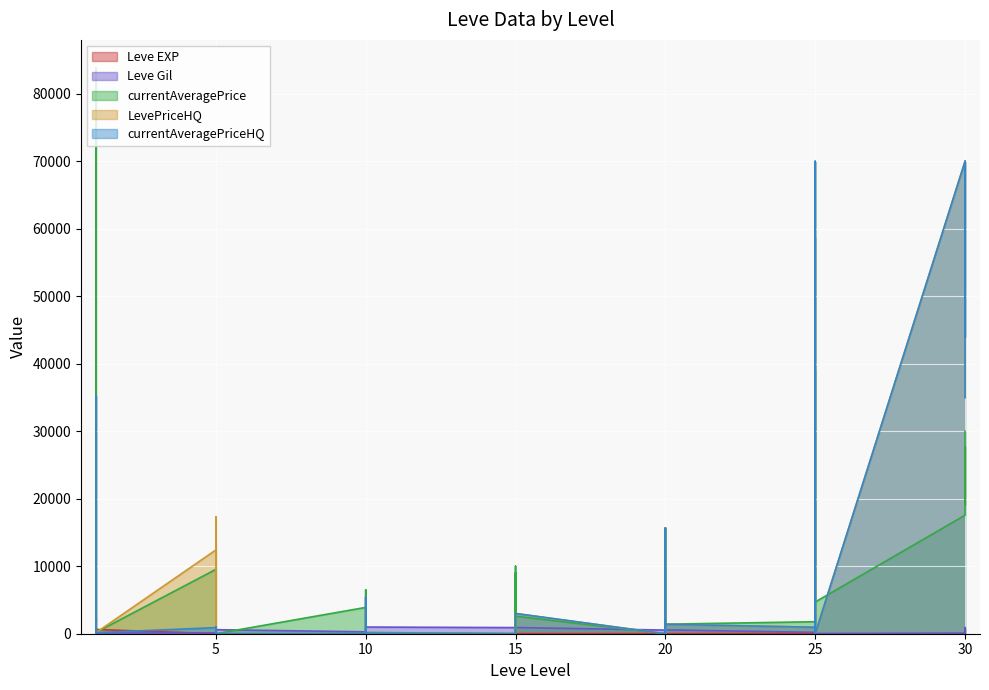

Count the number of data series in this chart.

5